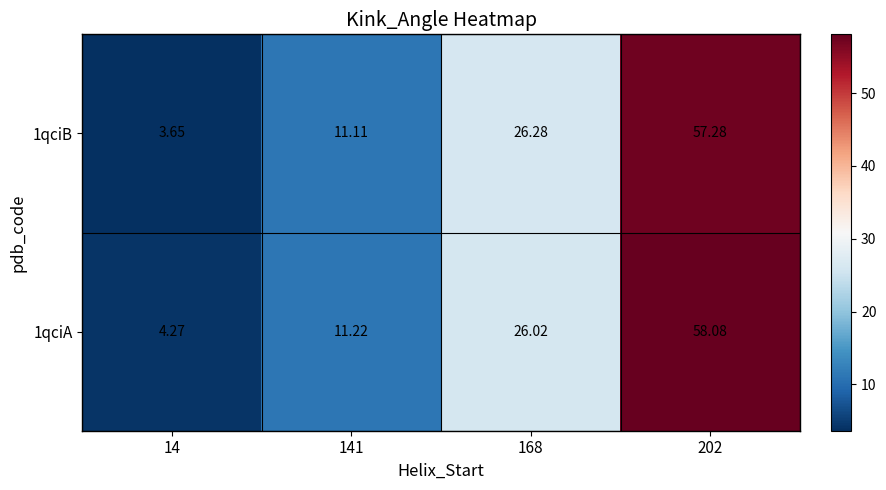

Count the number of categories in the chart.

4